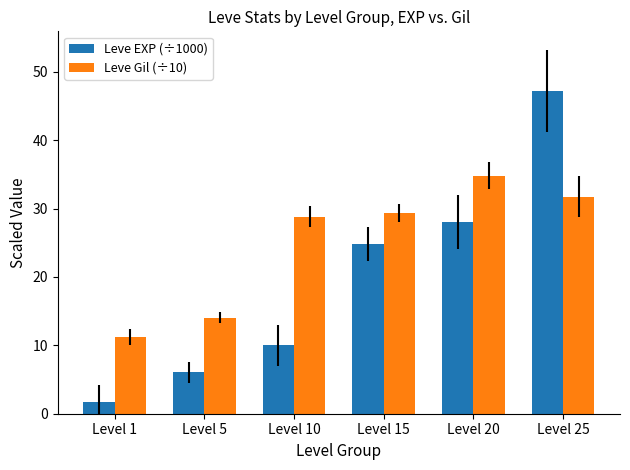

Which label corresponds to the smallest value in the chart?

Level 1